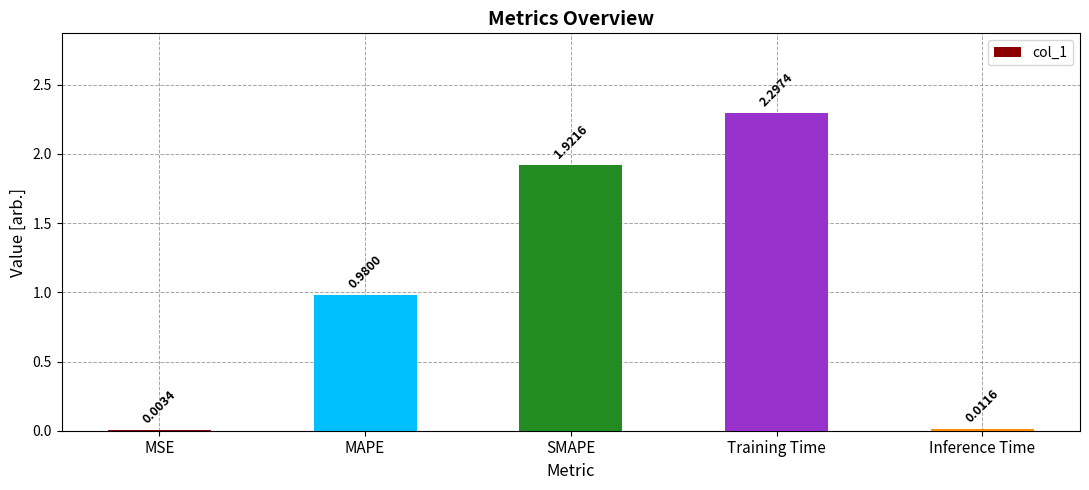

What is the change in value from MSE to MAPE?

+1.0